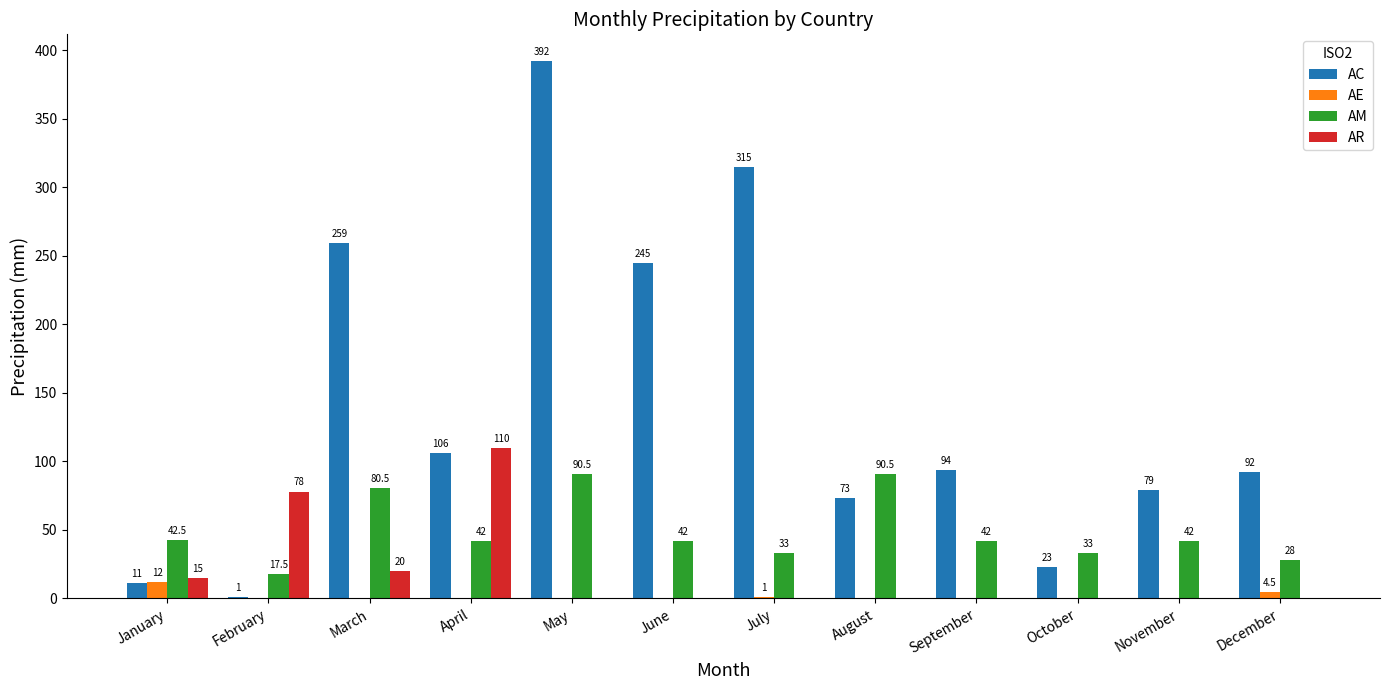

Reading left to right, extract all data points from this chart.

AC: 11.0	1.0	259.0	106.0	392.0	245.0	315.0	73.0	94.0	23.0	79.0	92.0
AE: 12.0	0.0	0.0	0.0	0.0	0.0	1.0	0.0	0.0	0.0	0.0	4.5
AM: 42.5	17.5	80.5	42.0	90.5	42.0	33.0	90.5	42.0	33.0	42.0	28.0
AR: 15.0	78.0	20.0	110.0	0.0	0.0	0.0	0.0	0.0	0.0	0.0	0.0